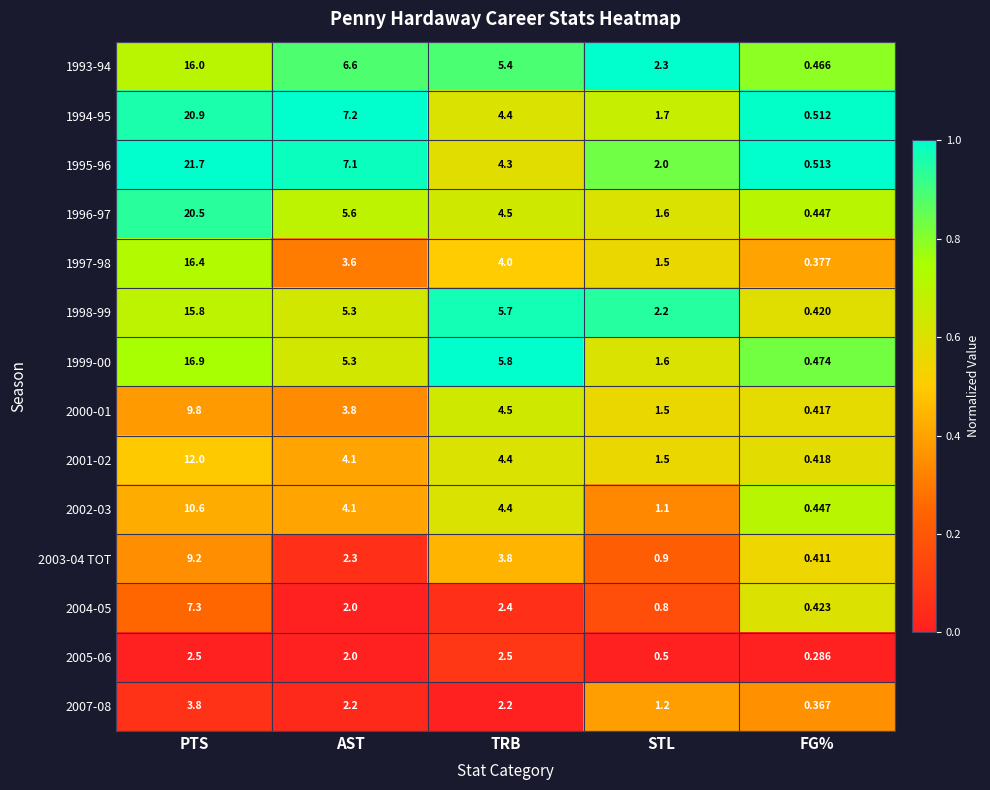

List the labels in order of 2003-04 TOT value, largest first.

PTS, TRB, AST, STL, FG%